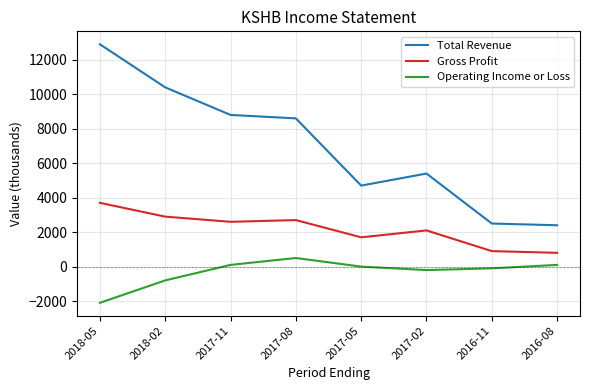

Which series changed the most between 2018-05 and 2017-02?

Total Revenue